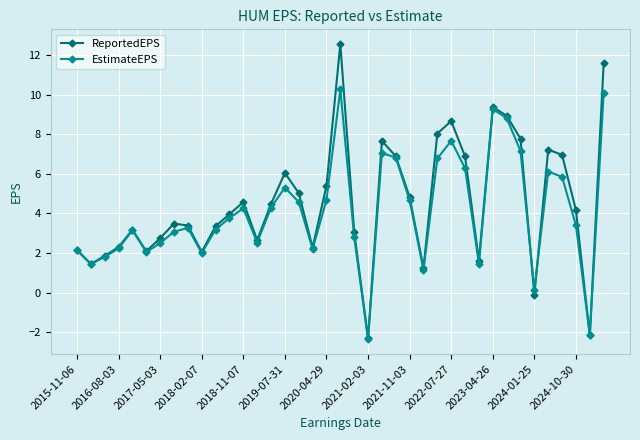

True or false: ReportedEPS has more than 0 points higher than both neighbors.

True